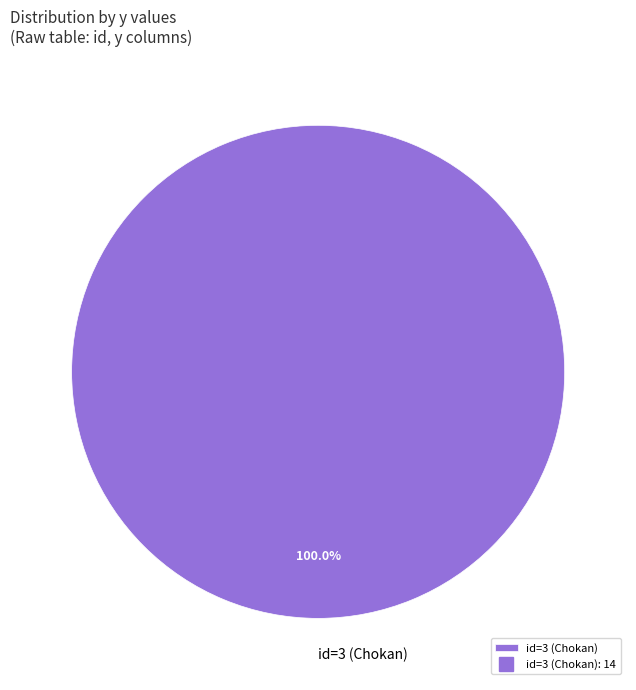

Is there a majority slice in this chart?

Yes